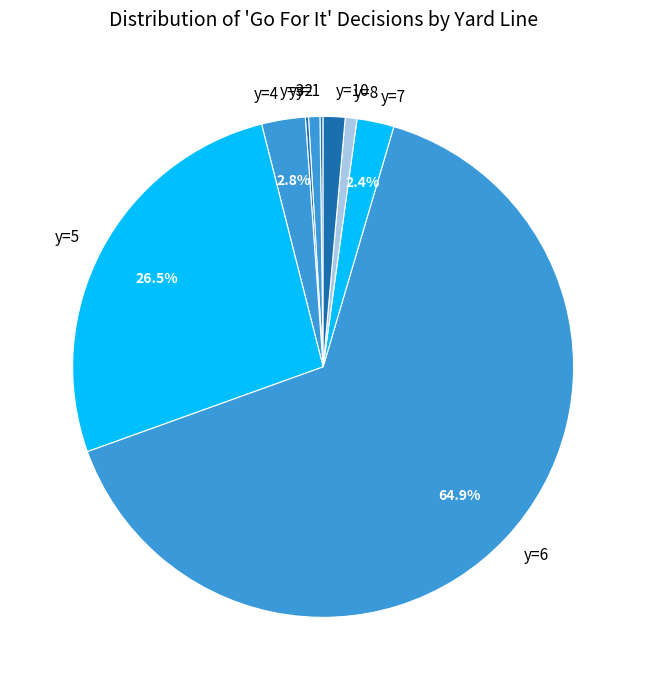

True or false: y=7 accounts for 2% of the total.

True